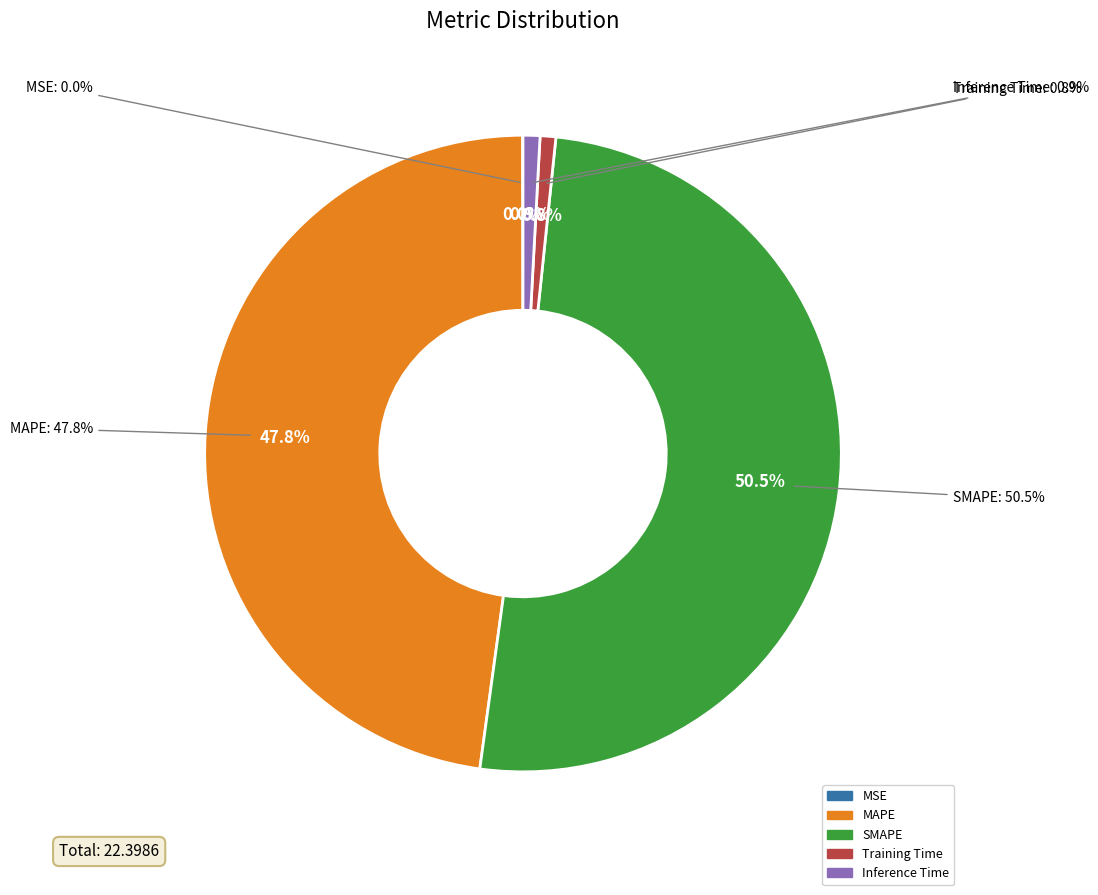

To the nearest percent, what is the average slice percentage?

20%